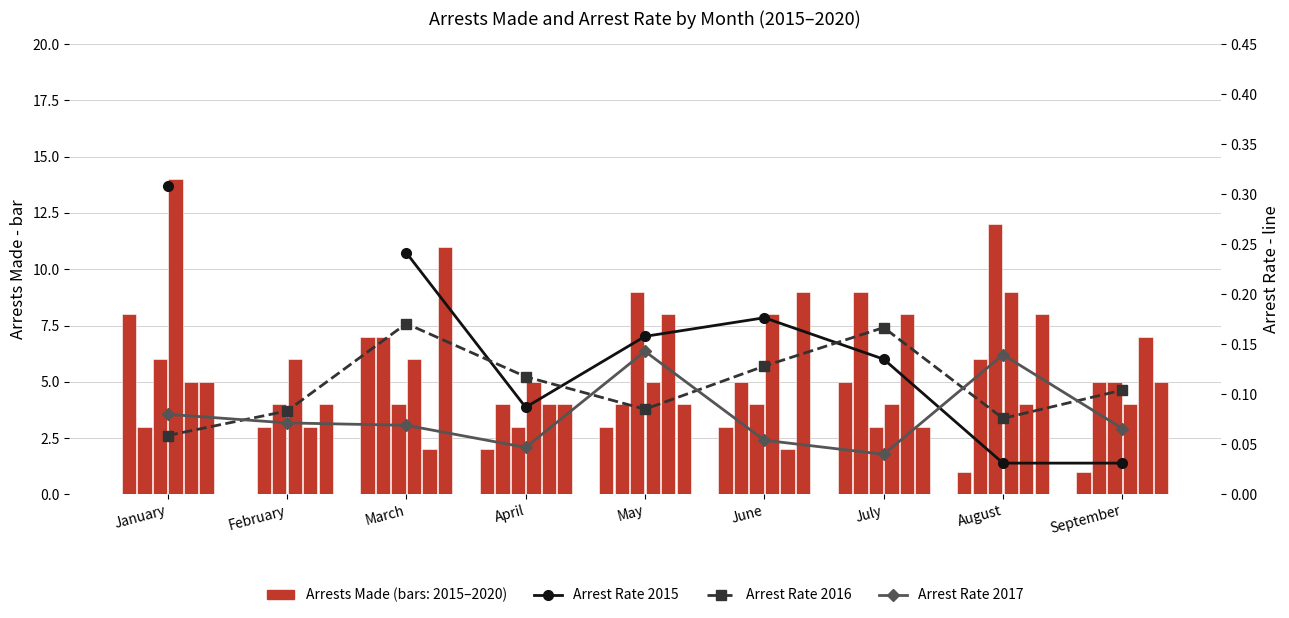

True or false: Arrest Rate 2016 (dashed) has a value of 0.1 at May.

True